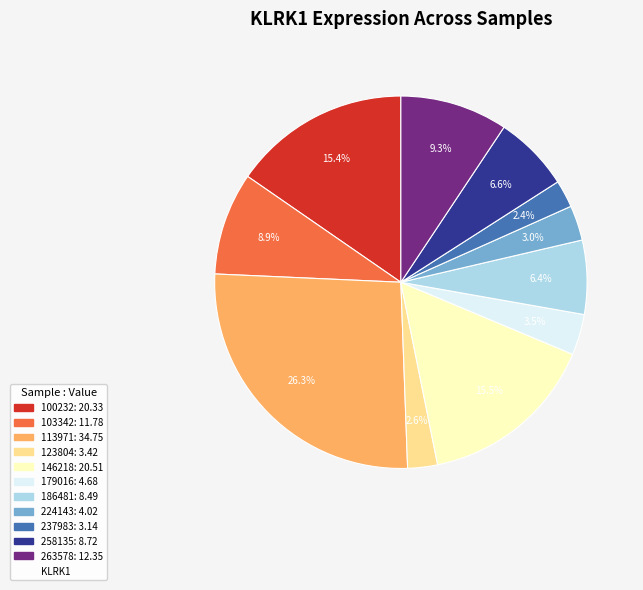

Is there a majority slice in this chart?

No